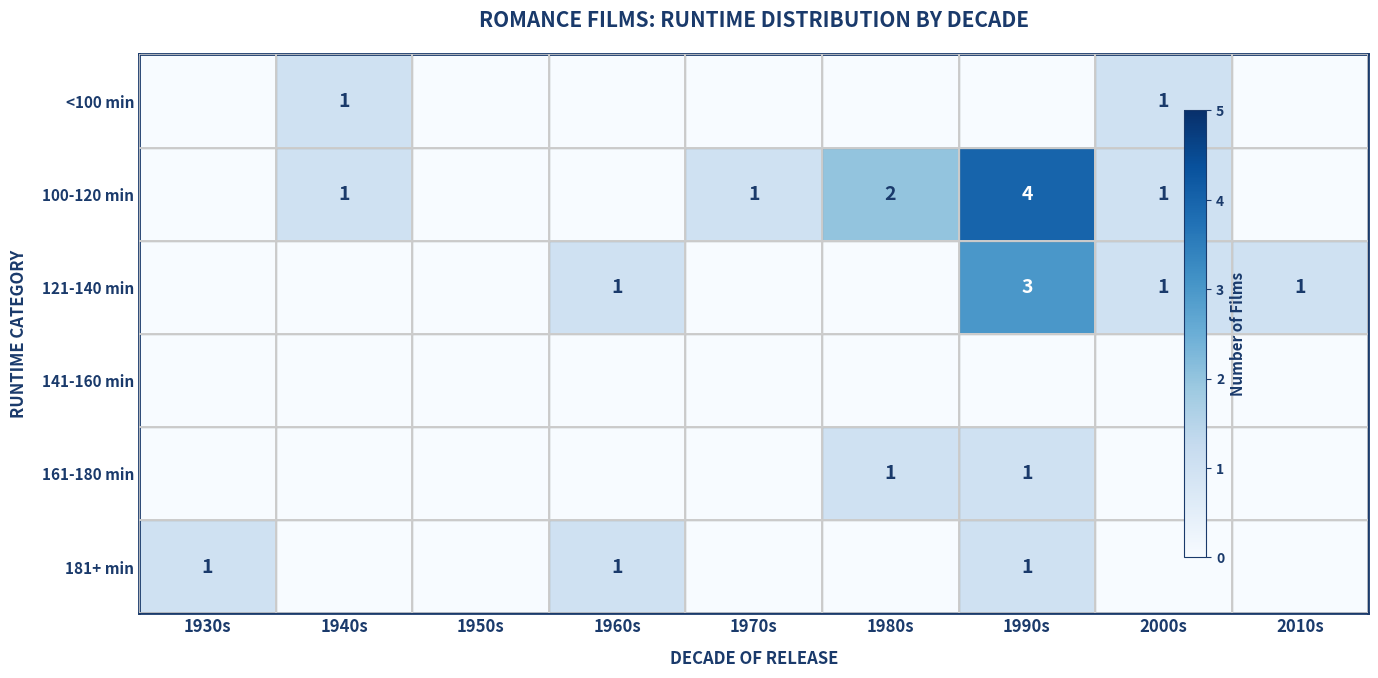

How many series are shown in this chart?

6